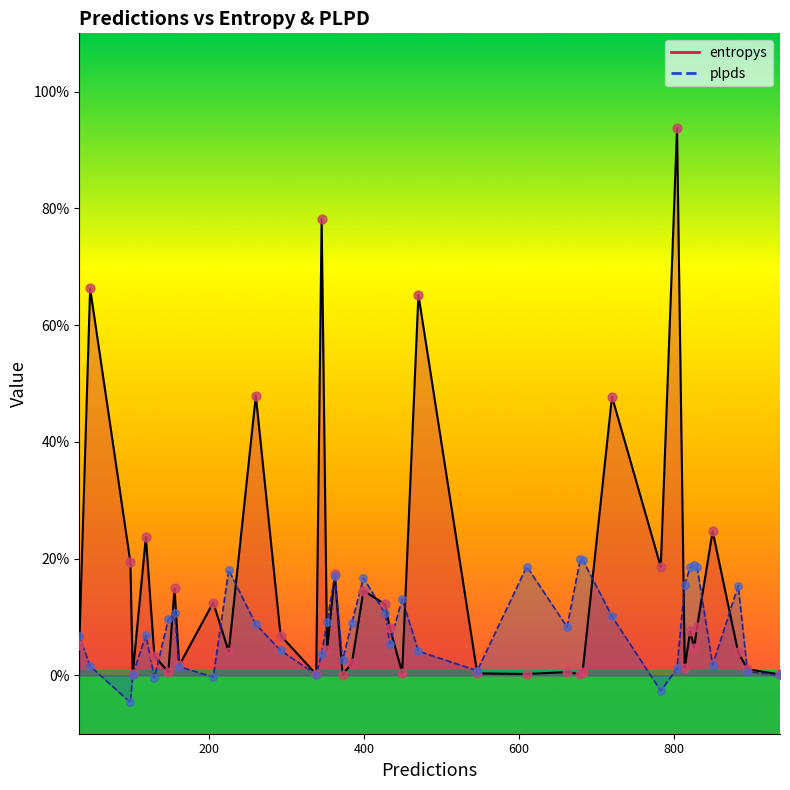

Which series has the largest total across all categories?

entropys